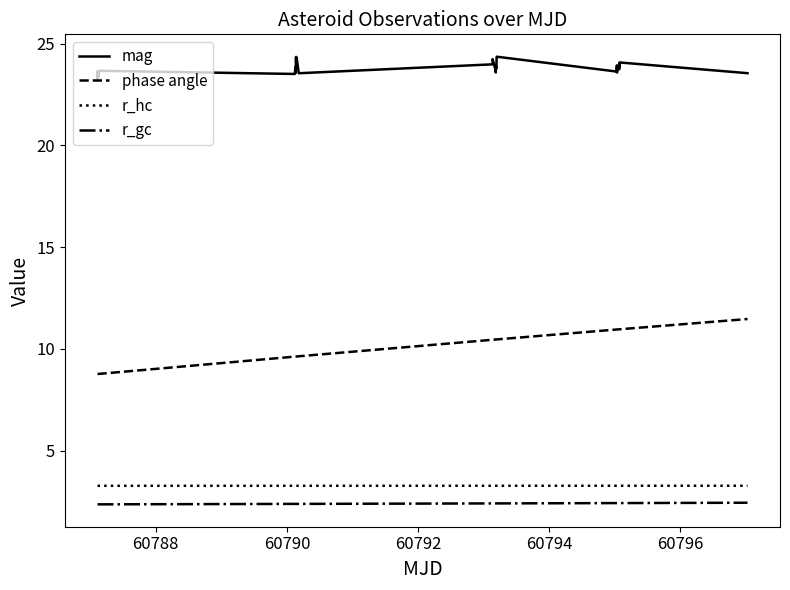

What is the lowest value of the mag series?

23.3